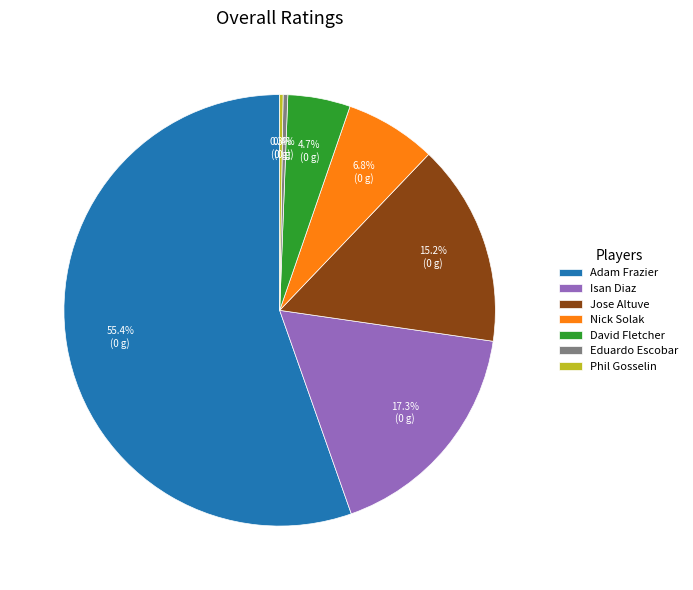

Does any single category account for the majority?

Yes